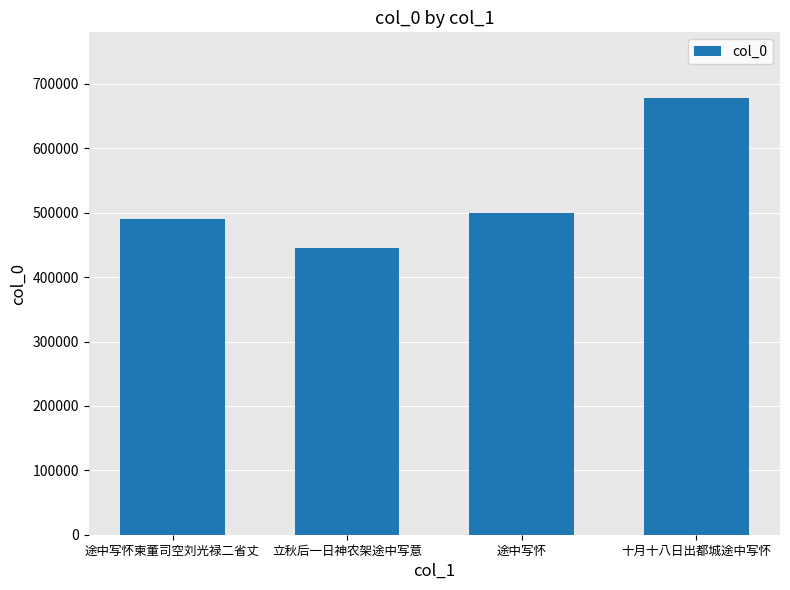

At which category does the chart reach its minimum across all series?

立秋后一日神农架途中写意